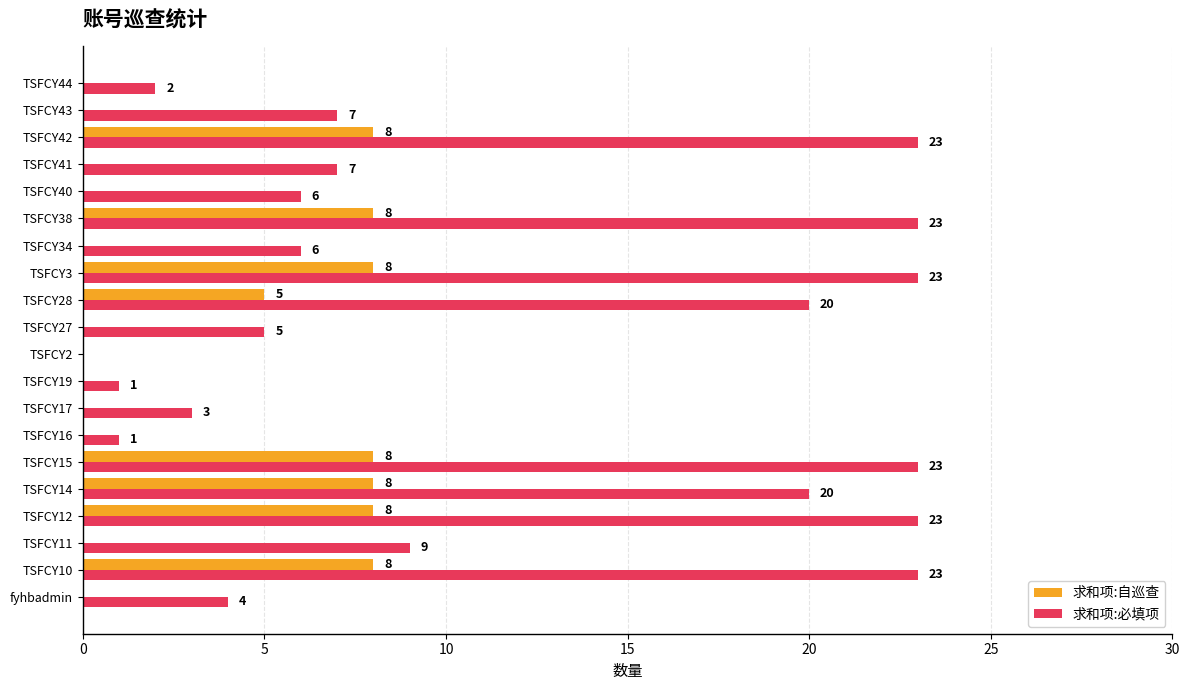

Between TSFCY27 and TSFCY28, which series saw the biggest shift?

求和项:必填项